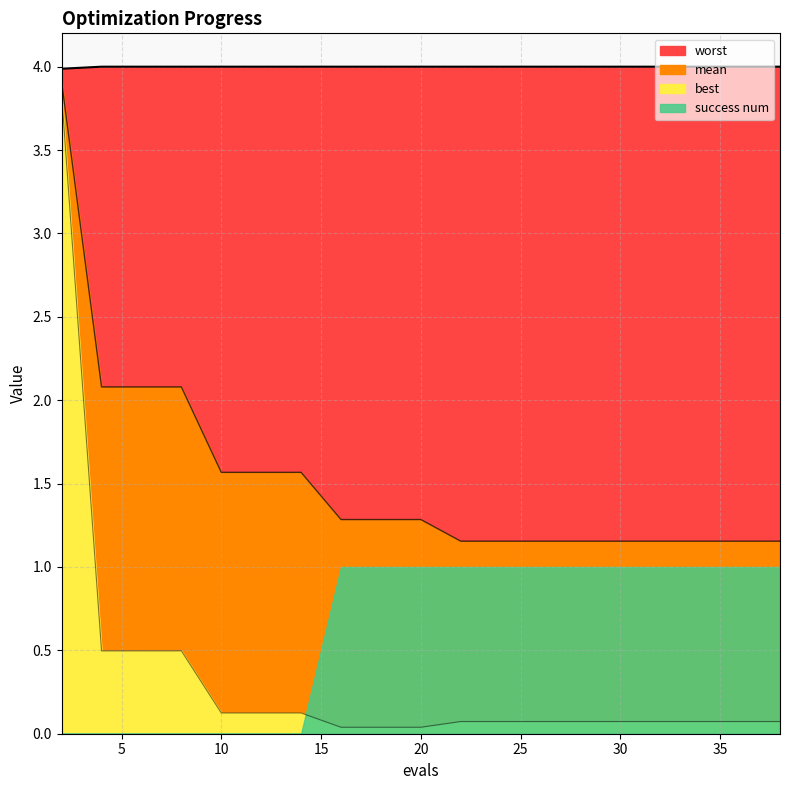

Which category has the lowest value across all series?

16